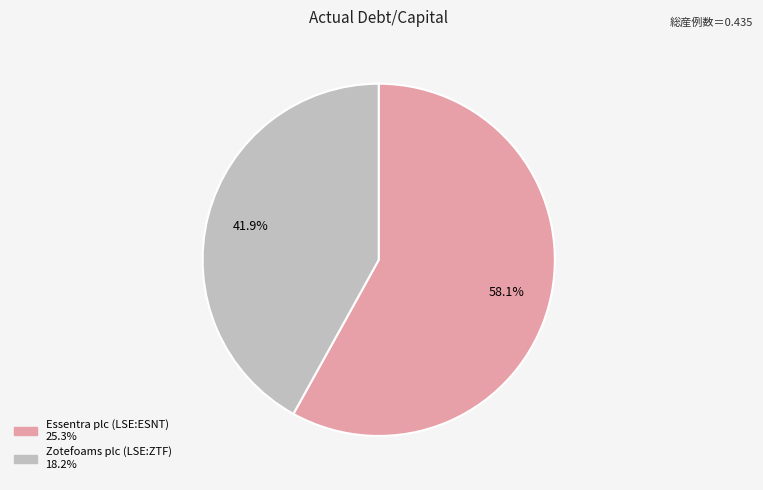

What percentage is the Zotefoams plc (LSE:ZTF) slice, to the nearest percent?

42%